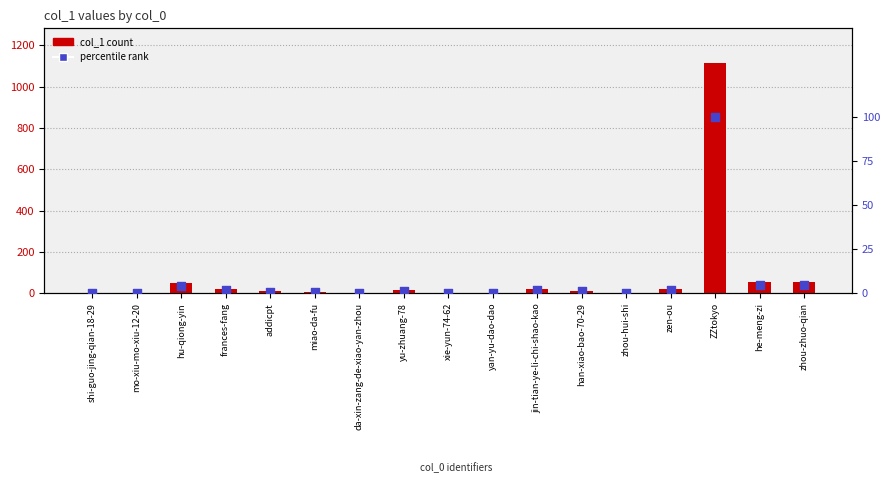

Which series reaches the minimum Y coordinate?

col_1 count